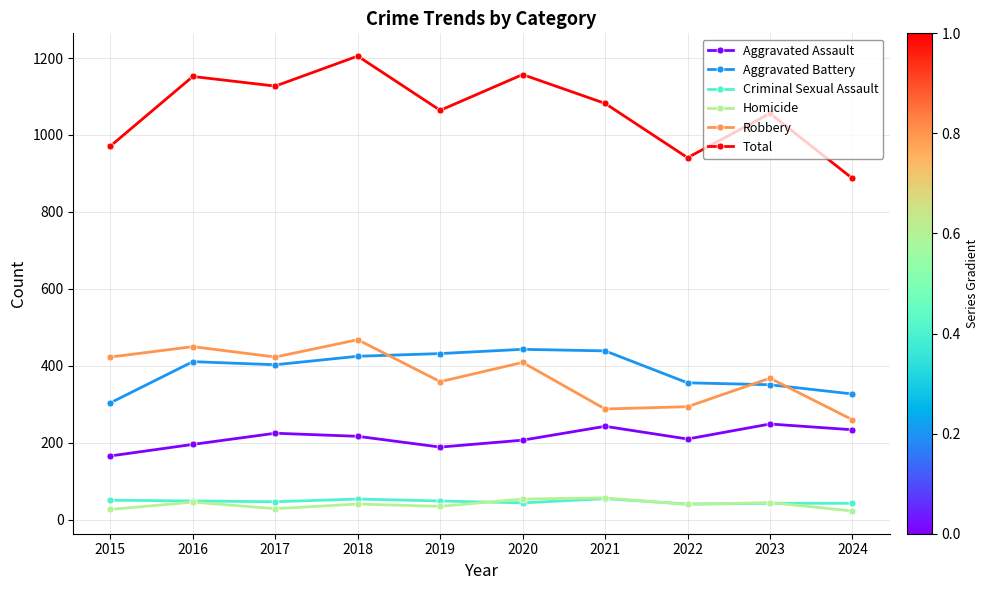

What is the value of the Aggravated Battery point at the 7th from the left?

439